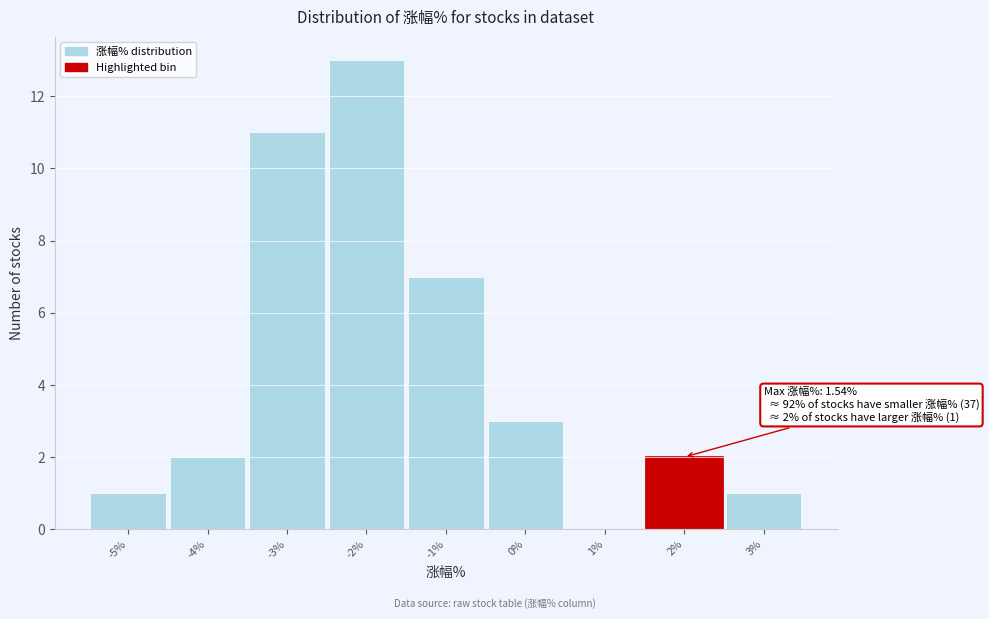

Which range on the x-axis has the tallest bar?

-2.5 to -1.5